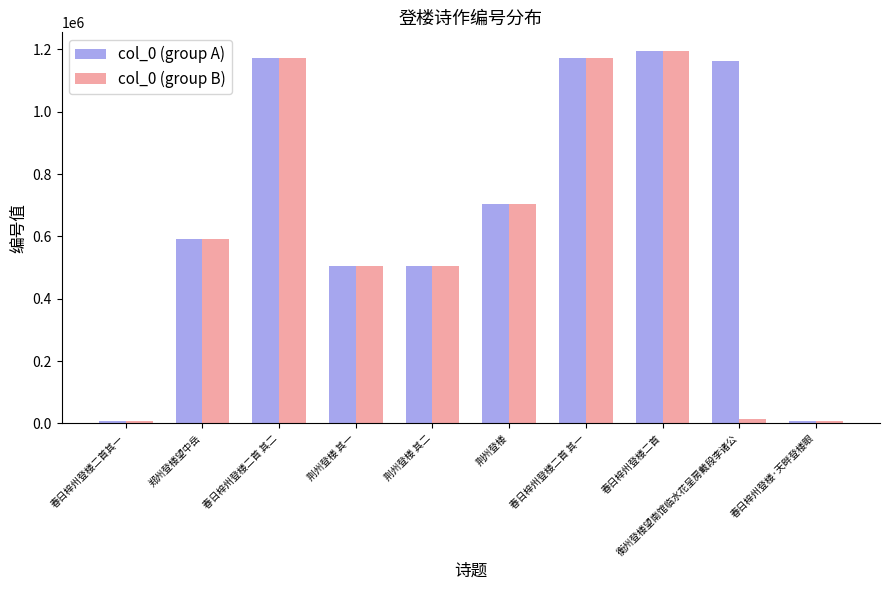

The value of col_0 (group A) at 荆州登楼 is 1204095. True or false?

False